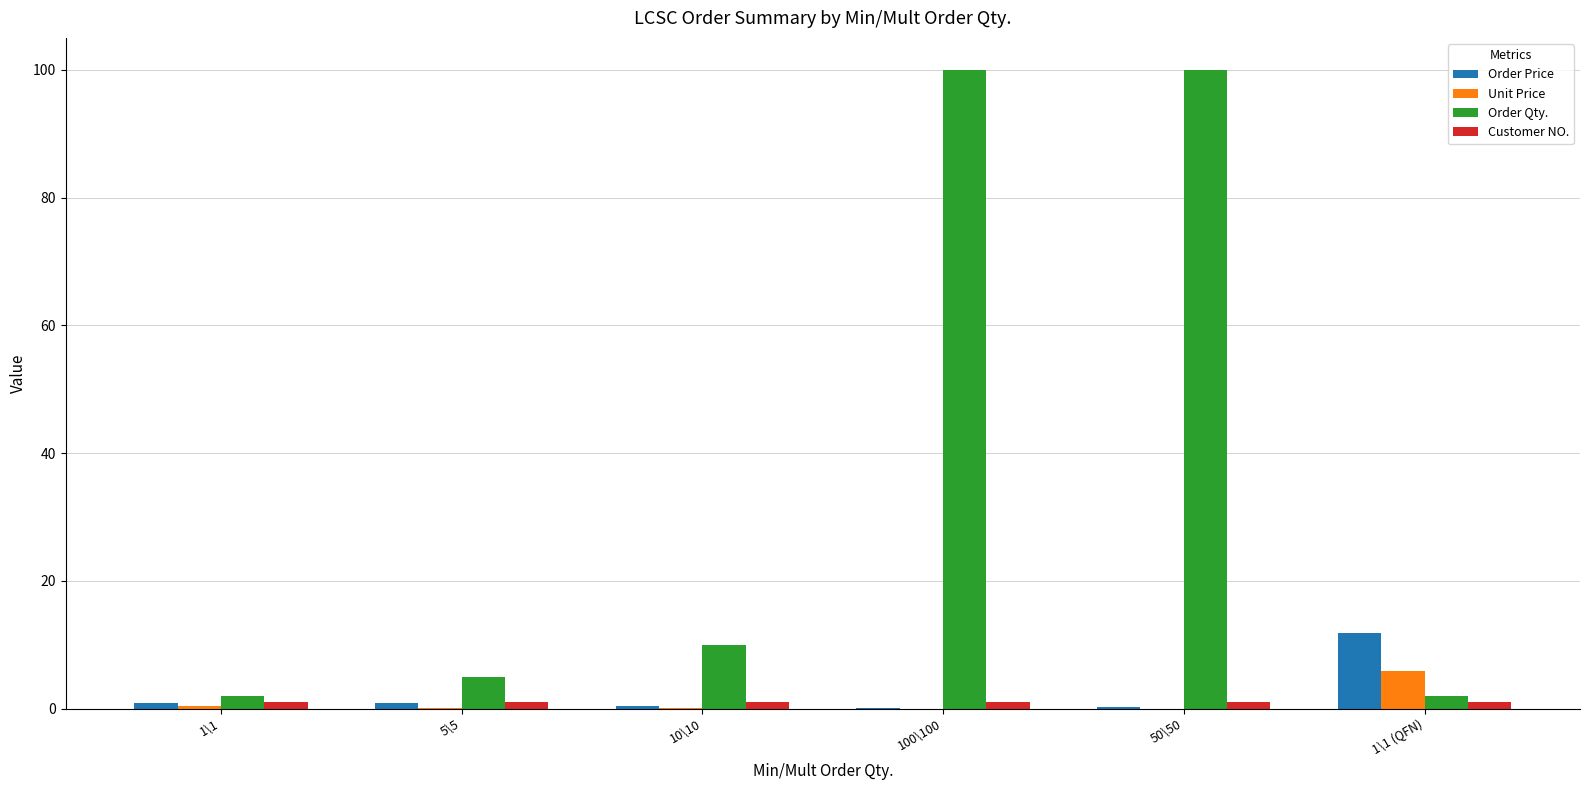

Where is Order Qty. nearest to the value 51?

10\10